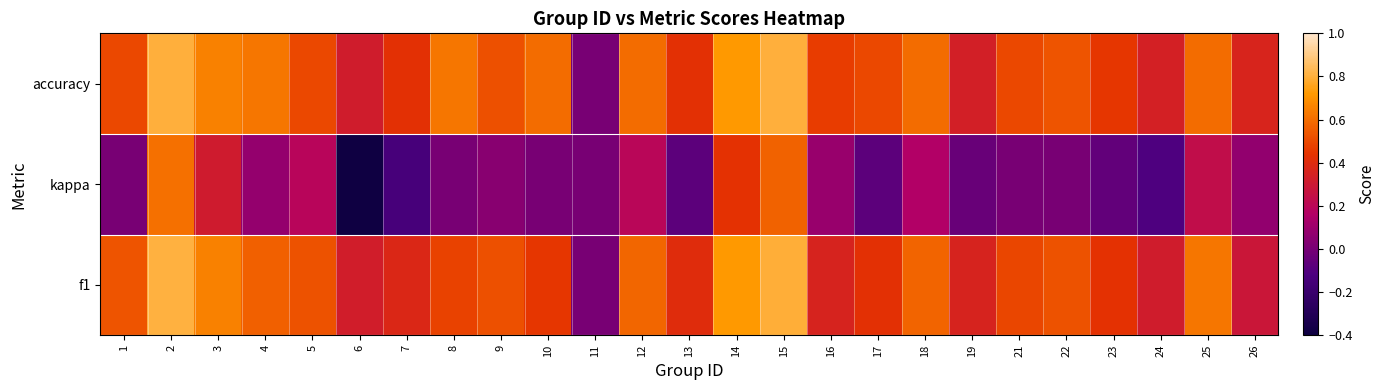

What is the minimum value shown in the chart?

-0.4